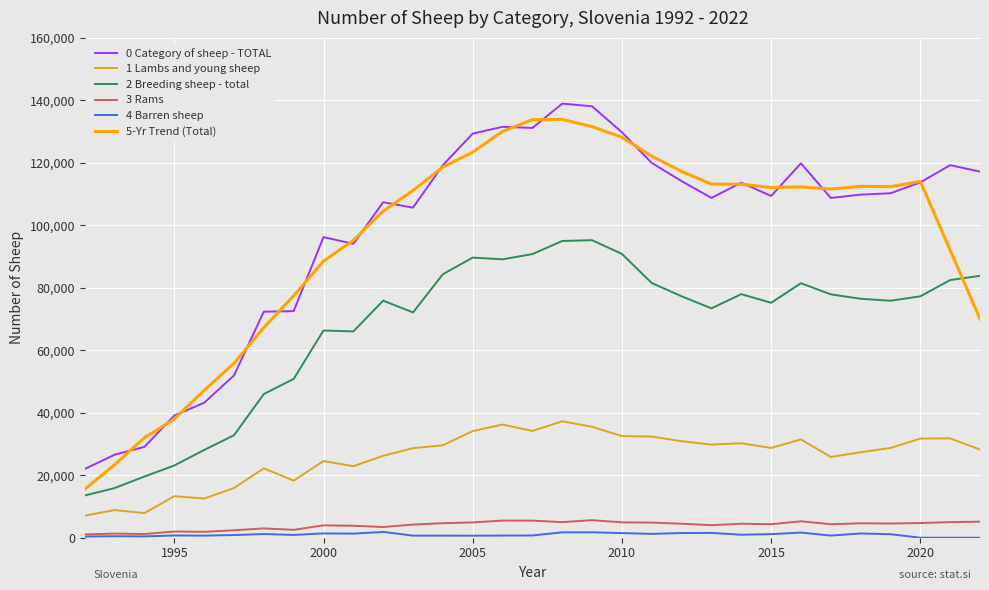

True or false: 5-Yr Trend (Total) and 1 Lambs and young sheep cross at least once.

False